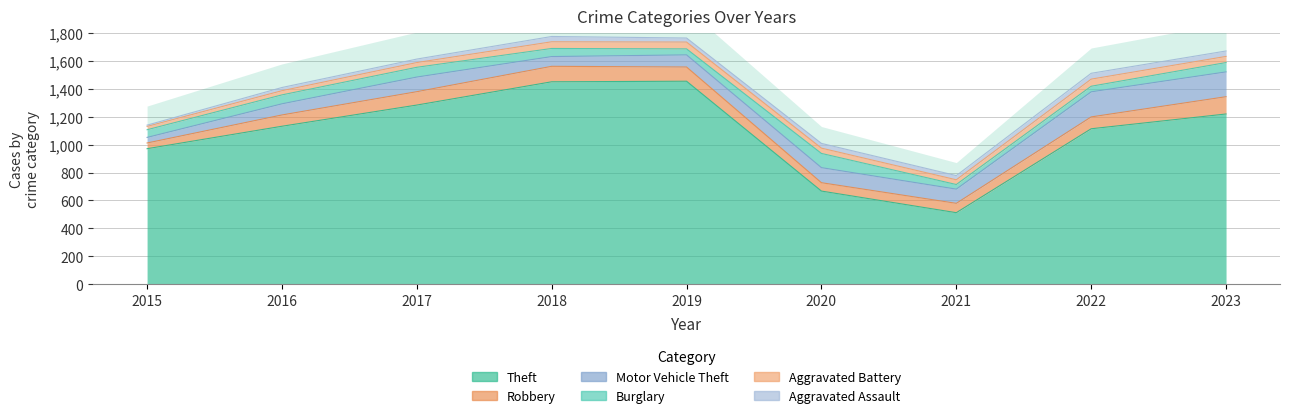

What is the minimum value shown in the chart?

9